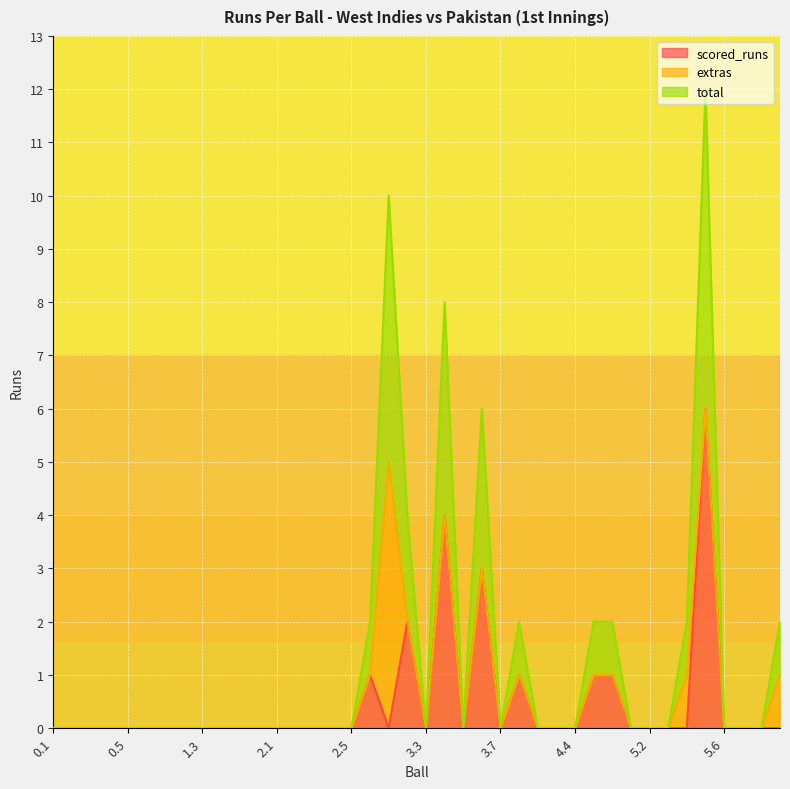

What position from the right is 1.6?

29